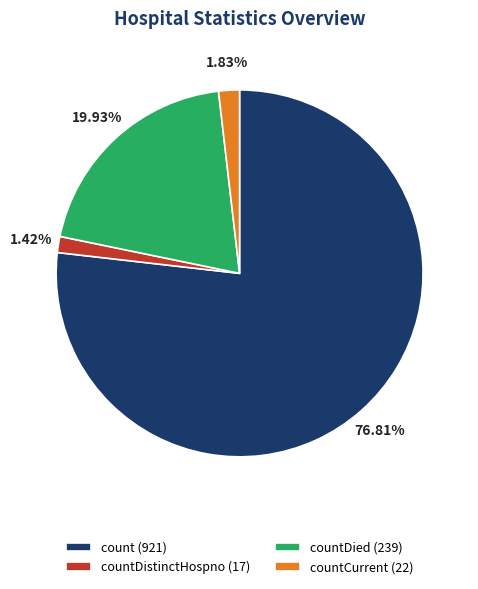

Is there a majority slice in this chart?

Yes